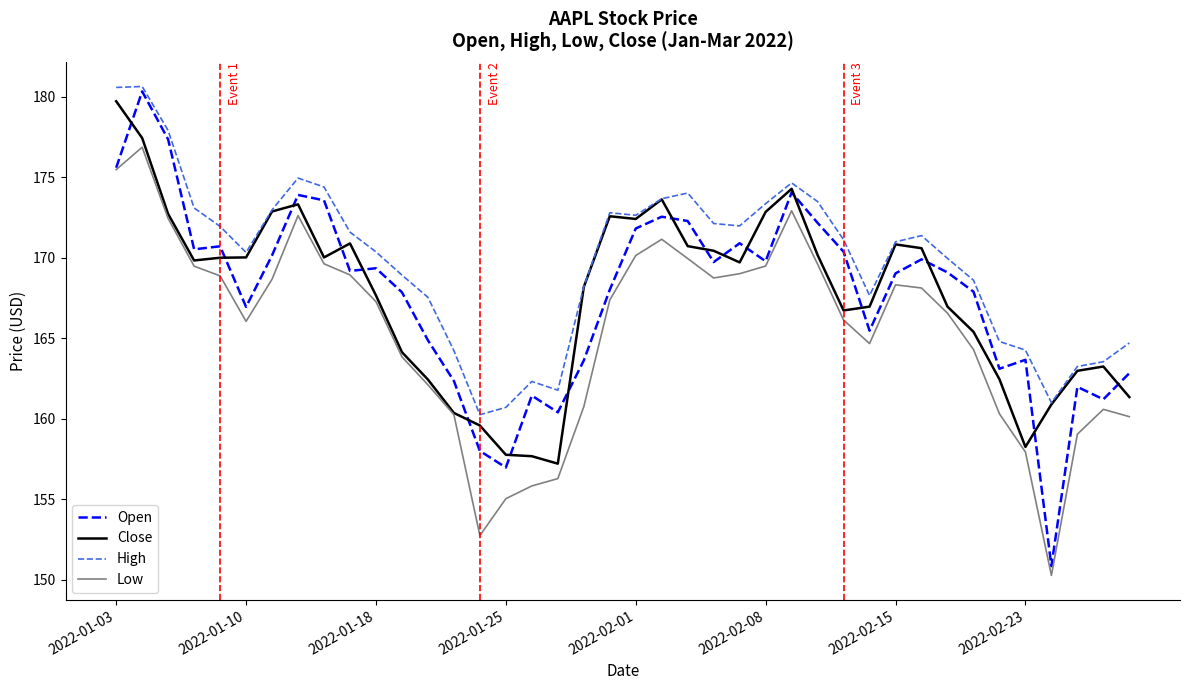

Which series has the widest spread of values?

Open